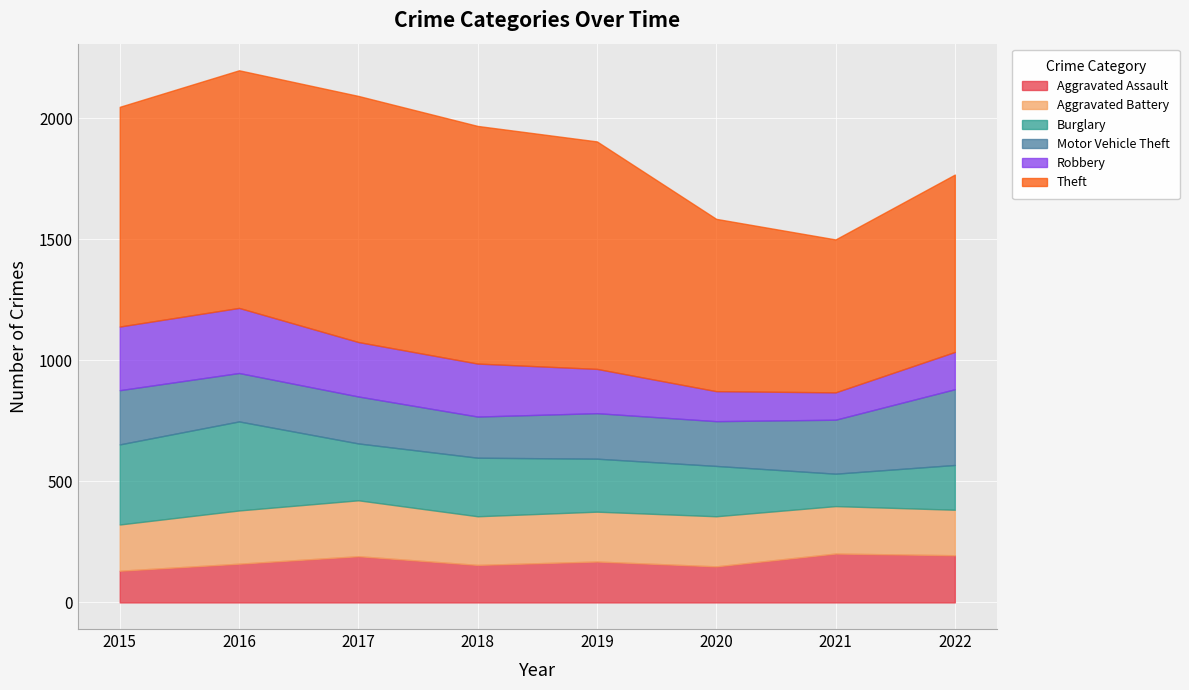

At how many categories does at least one series exceed 516?

8